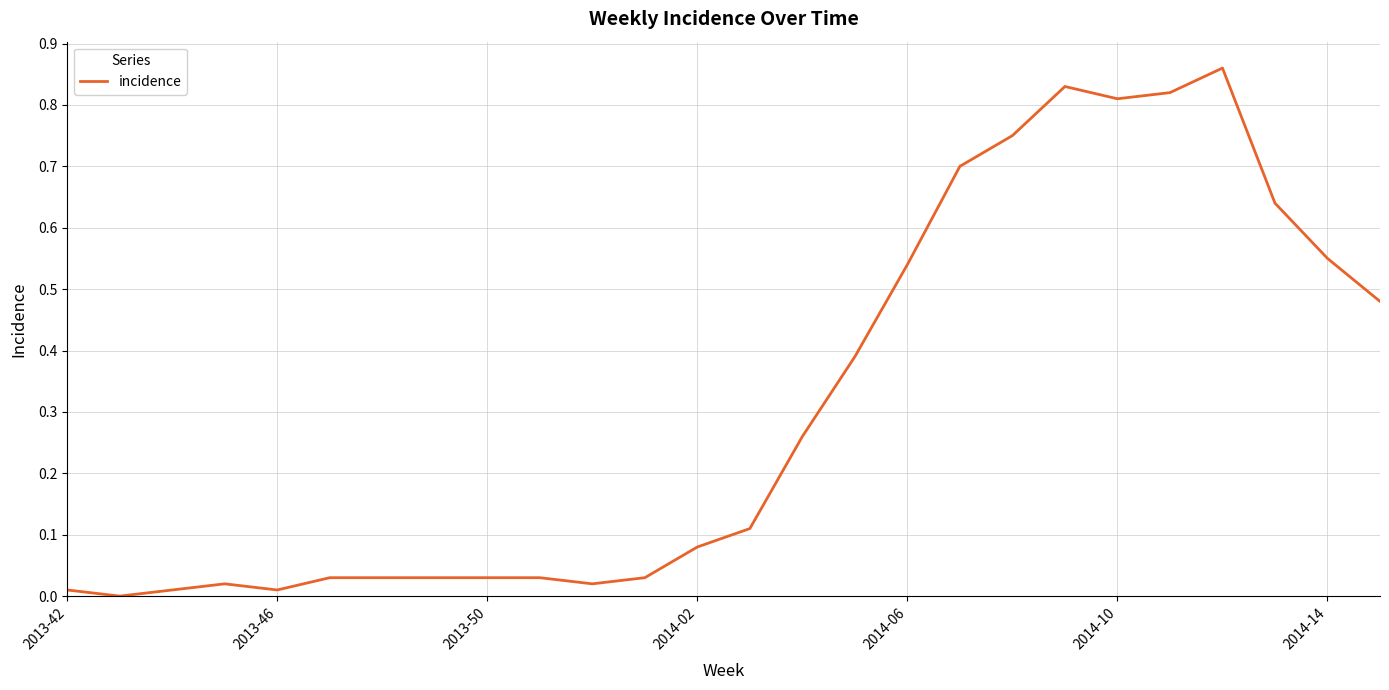

Is this an area chart (filled region under the line)?

No